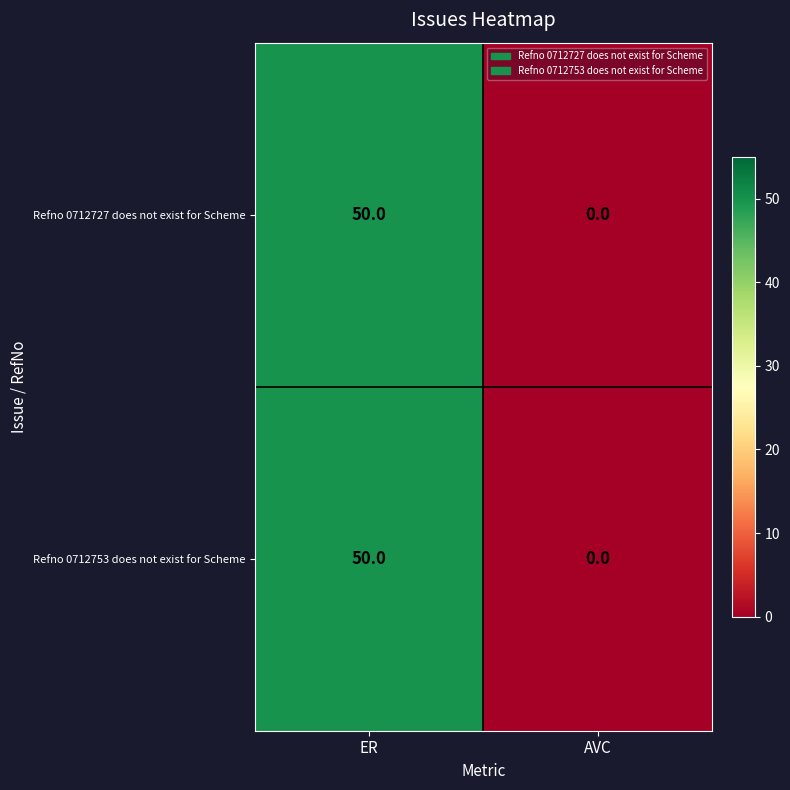

Rank the categories by Refno 0712727 does not exist for Scheme value from lowest to highest.

AVC, ER